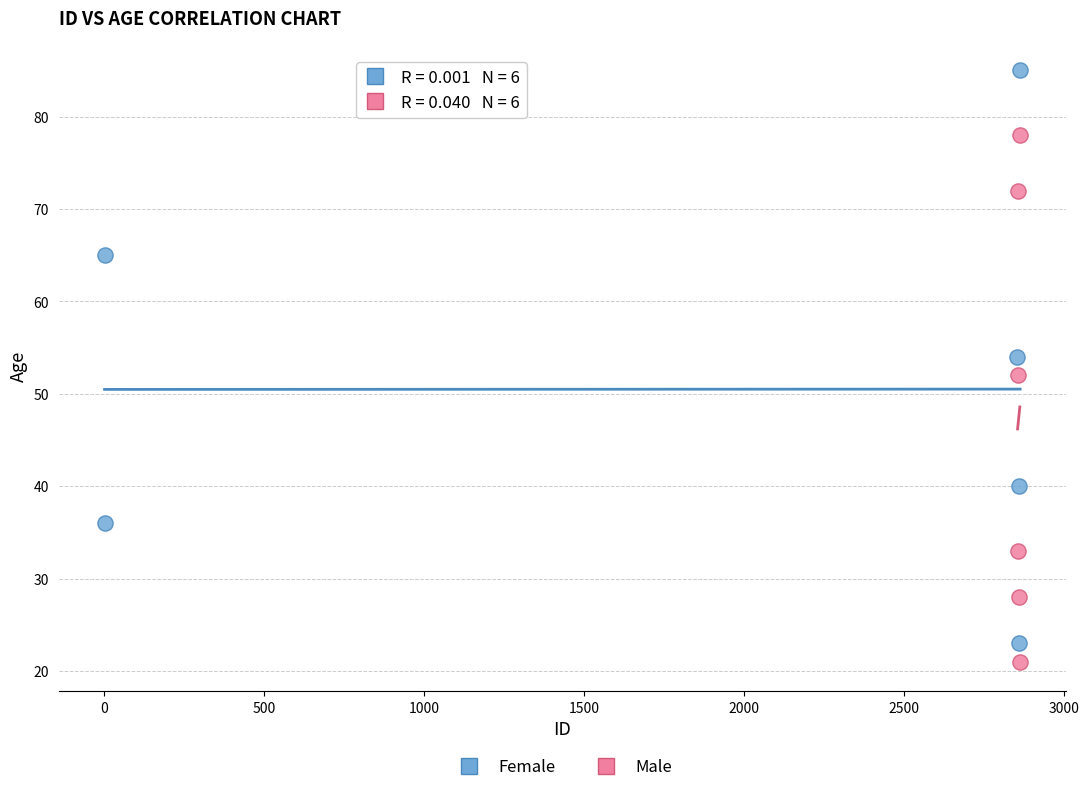

What are all the series names shown in the legend?

Female, Male